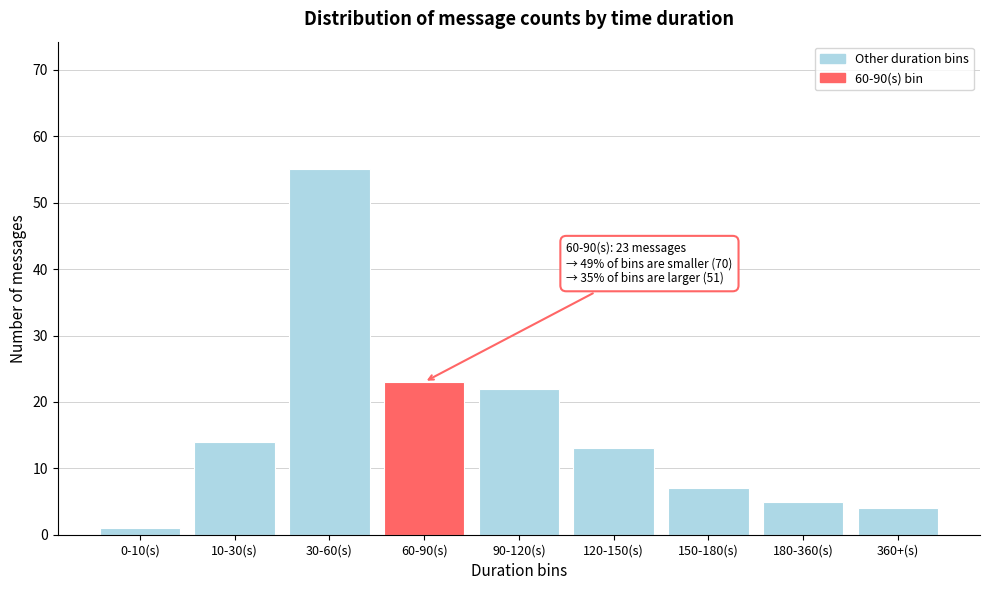

Reading left to right, list all the values displayed in this chart.

1	14	55	23	22	13	7	5	4